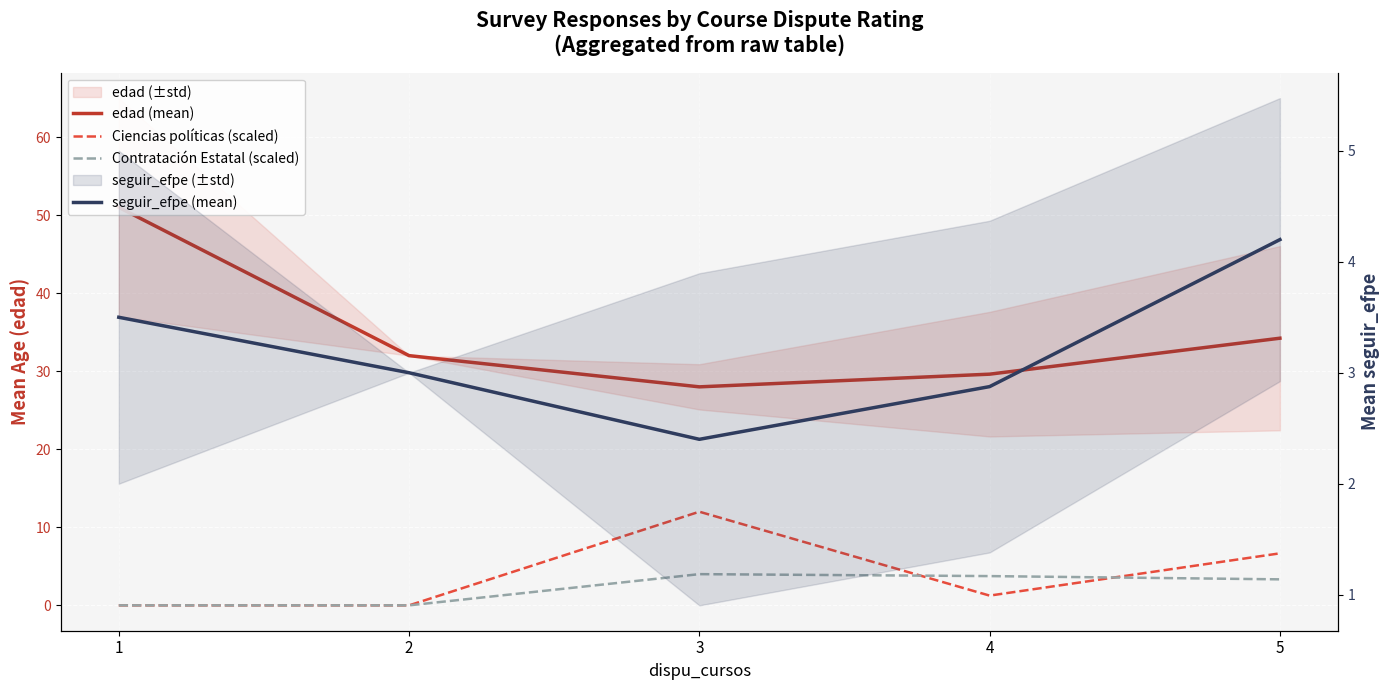

Where is the first local maximum for Contratación Estatal (scaled)?

3